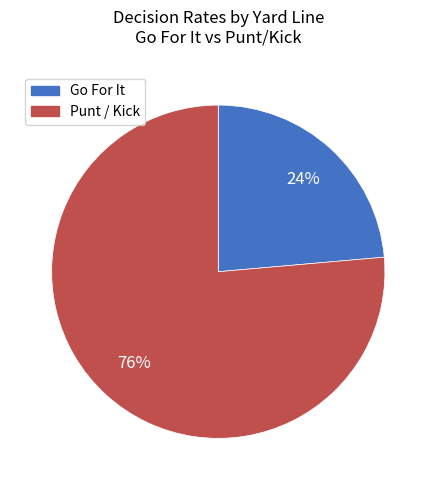

To the nearest percent, what is the average slice percentage?

50%